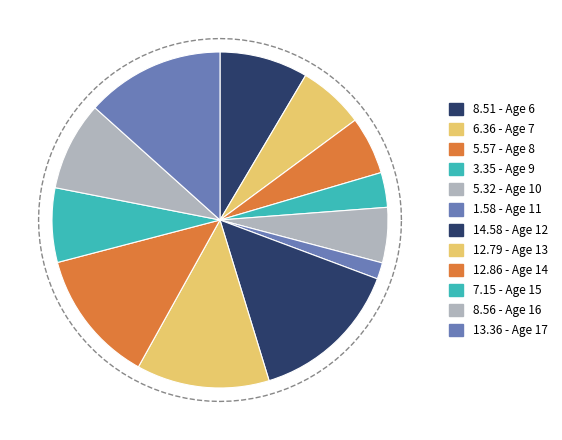

To the nearest percent, what portion does 9 represent?

3%